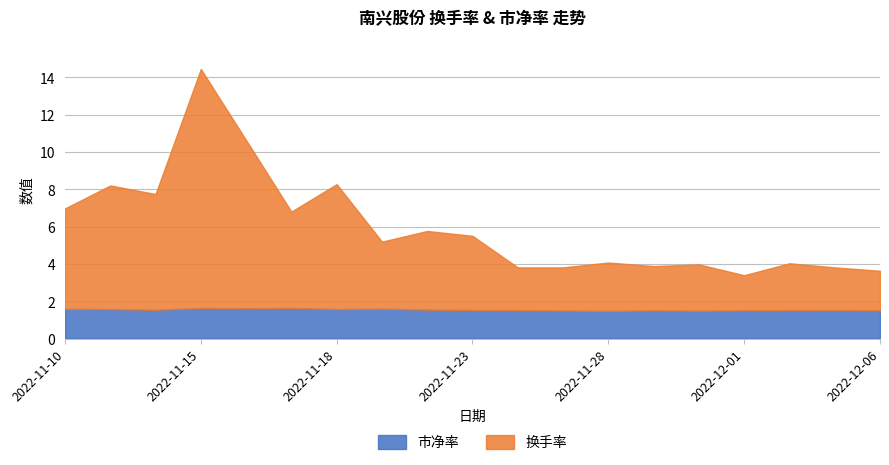

True or false: 换手率 and 市净率 cross at least once.

False